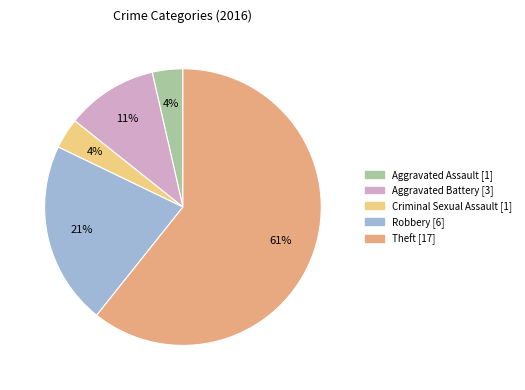

True or false: Theft accounts for 68% of the total.

False